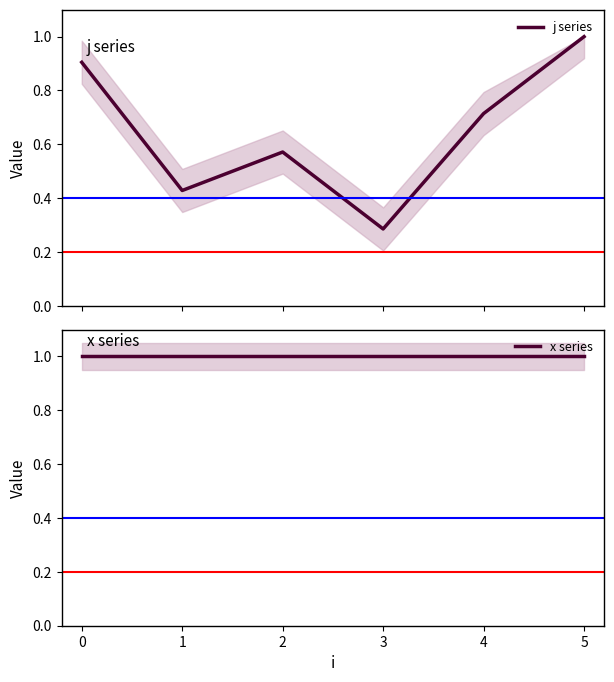

What is the maximum value shown in the chart?

1.0